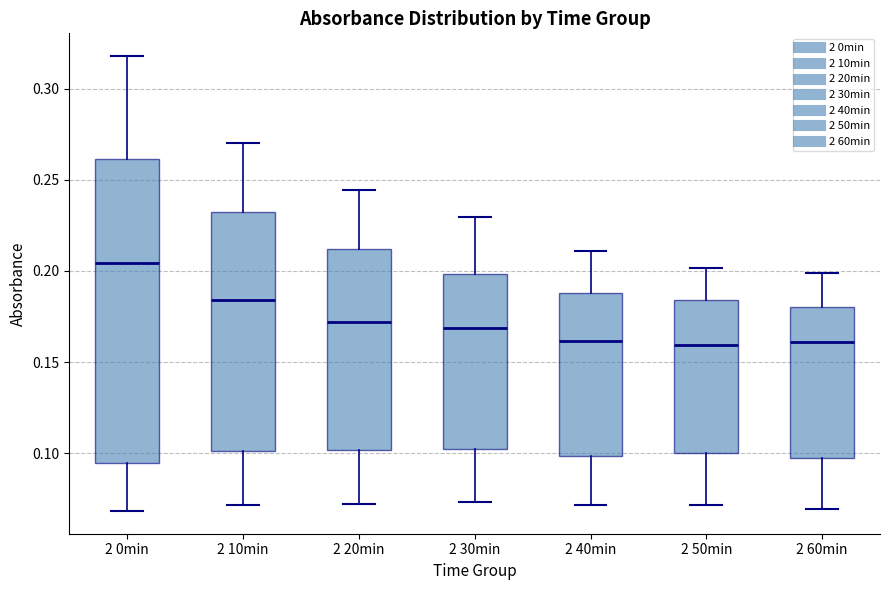

Reading left to right, read every box against the y-axis: the position of its median line, the range the box covers, and the ends of its whiskers. The values are not printed on the chart, so give them approximately, as read against the axis.

2 0min: median 0.205, box 0.095 to 0.260, whiskers 0.070 to 0.320
2 10min: median 0.185, box 0.100 to 0.230, whiskers 0.070 to 0.270
2 20min: median 0.170, box 0.100 to 0.210, whiskers 0.070 to 0.245
2 30min: median 0.170, box 0.100 to 0.200, whiskers 0.075 to 0.230
2 40min: median 0.160, box 0.100 to 0.190, whiskers 0.070 to 0.210
2 50min: median 0.160, box 0.100 to 0.185, whiskers 0.070 to 0.200
2 60min: median 0.160, box 0.100 to 0.180, whiskers 0.070 to 0.200